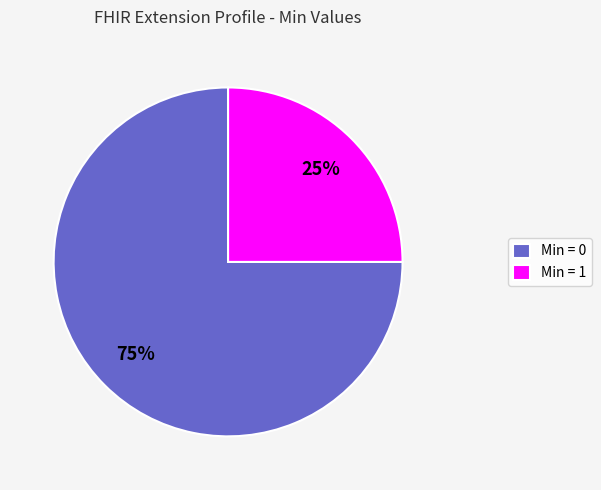

Count the number of slices in the pie.

2